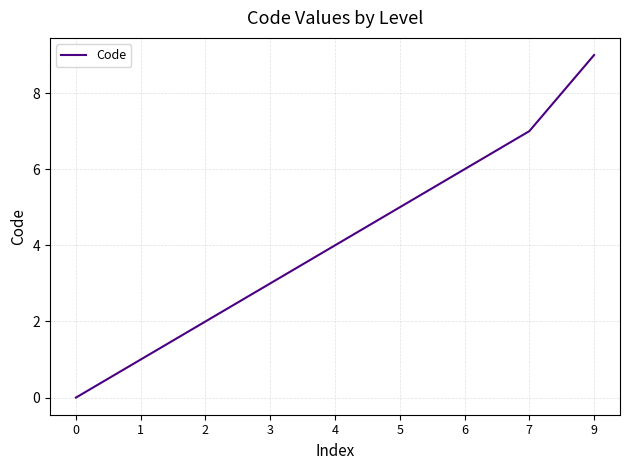

The value at 4 is 2. True or false?

False